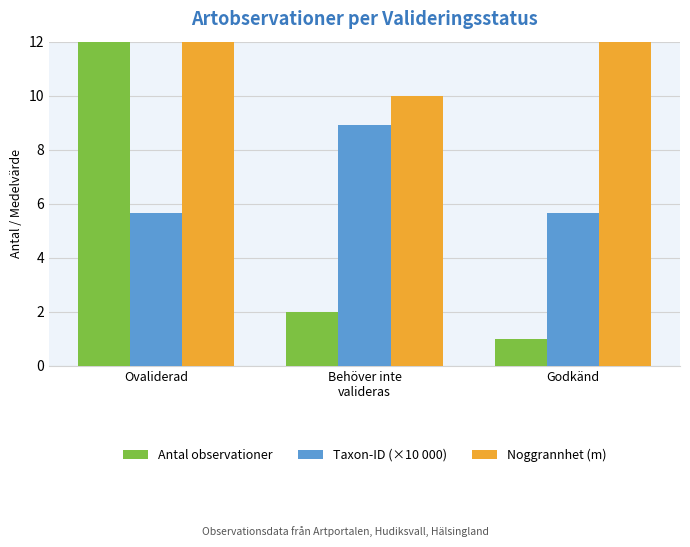

What is the highest value of the Noggrannhet (m) series?

25.0